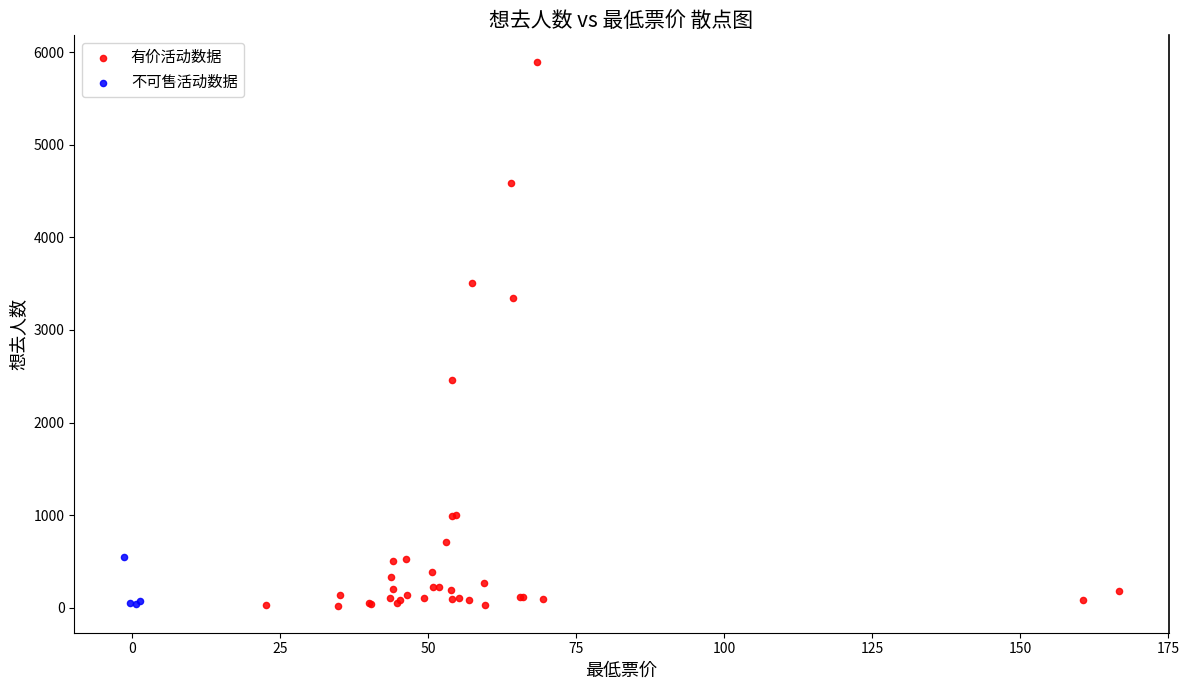

Which series contains the highest Y value?

有价活动数据